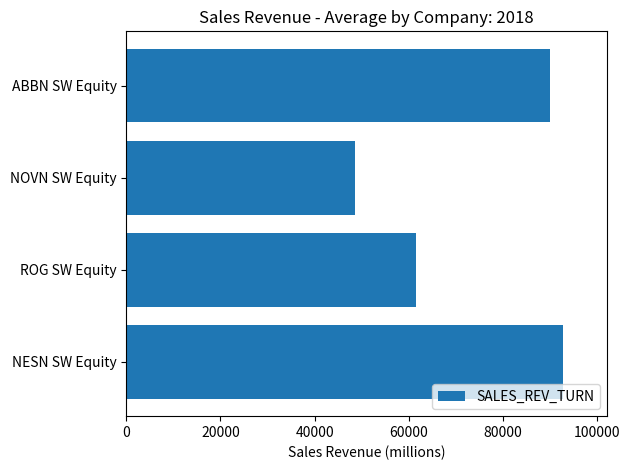

The chart shows a value of 77541 at NOVN SW Equity. True or false?

False